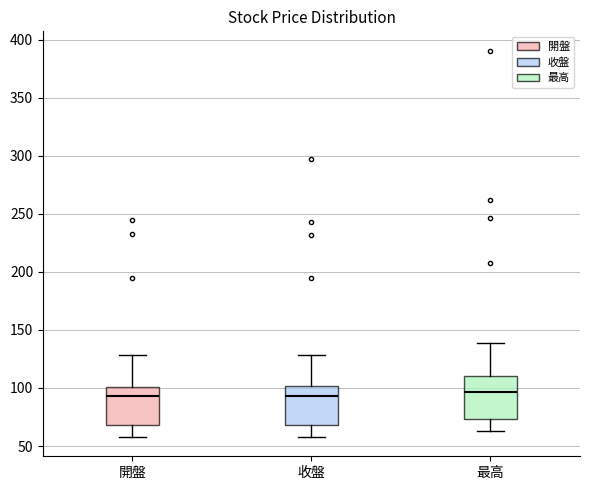

Where is the lower edge of the box for 開盤 on the y-axis? The values are not printed on the chart, so give them approximately, as read against the axis.

70